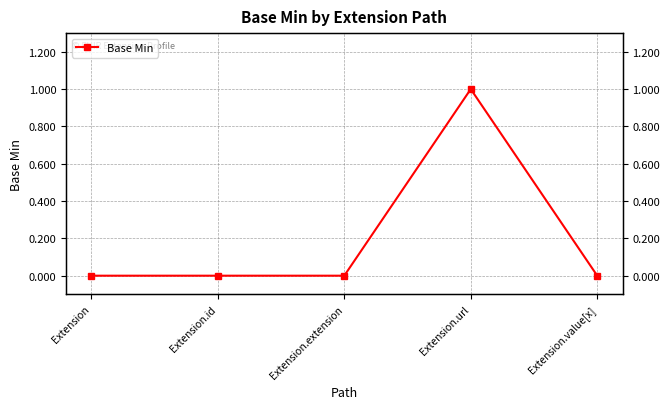

At which category does the chart reach its minimum across all series?

Extension